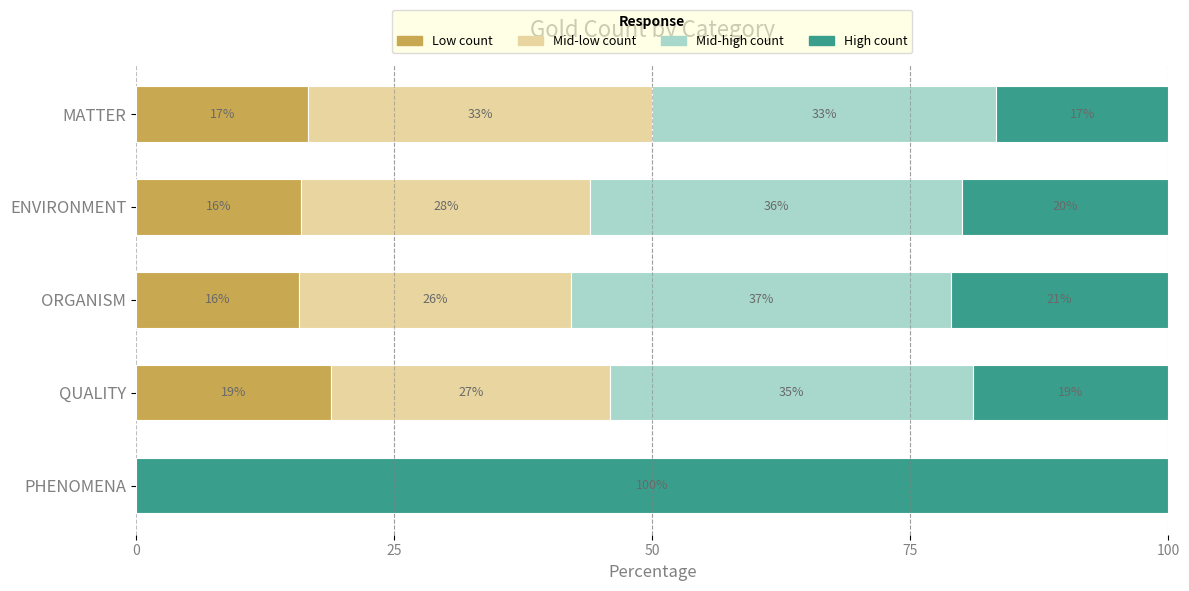

The value of Low count at MATTER is 23.9. True or false?

False